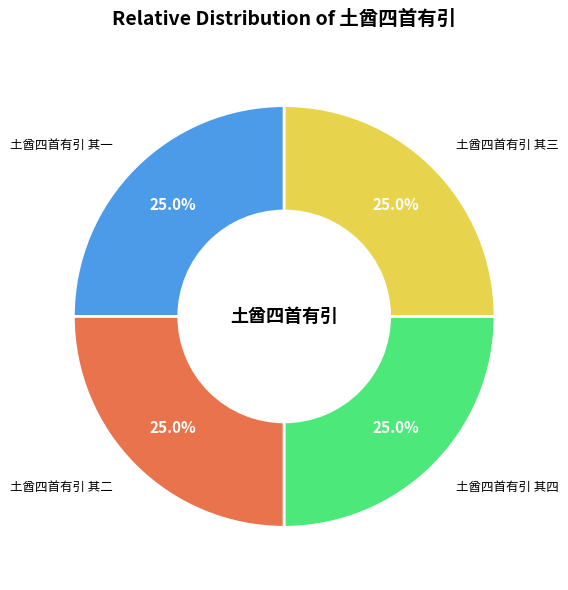

Does any single category account for the majority?

No